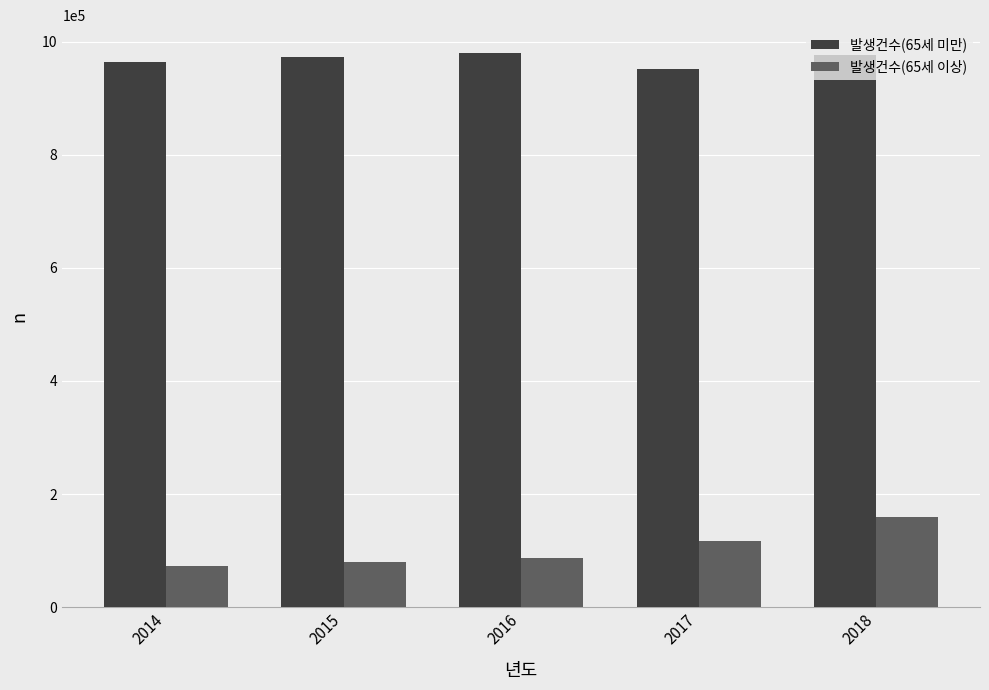

Rank the series at 2018 from highest to lowest value.

발생건수(65세 미만), 발생건수(65세 이상)